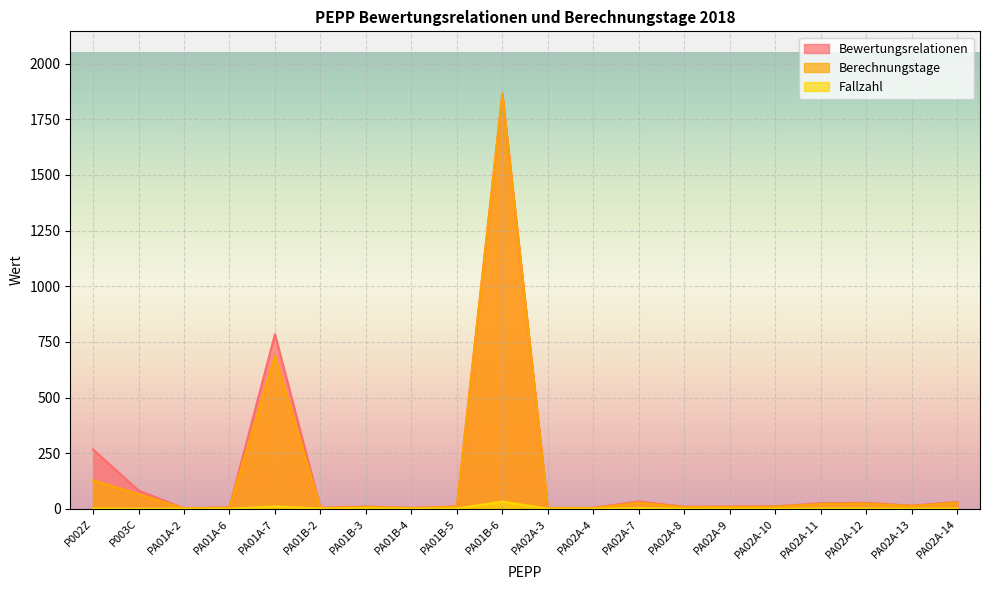

Reading right to left, what are all the values shown in this chart?

Bewertungsrelationen: 31.4	14.7	27.4	25.3	11.6	10.5	9.4	33.4	4.9	3.7	1865.2	10.6	4.4	10.5	4.9	785.2	7.0	2.6	82.5	267.2
Berechnungstage: 28.0	13.0	24.0	22.0	10.0	9.0	8.0	28.0	4.0	3.0	1865.0	10.0	4.0	9.0	4.0	688.0	6.0	2.0	67.0	128.0
Fallzahl: 2.0	1.0	2.0	2.0	1.0	1.0	1.0	4.0	1.0	1.0	33.0	2.0	1.0	3.0	2.0	11.0	1.0	1.0	1.0	2.0